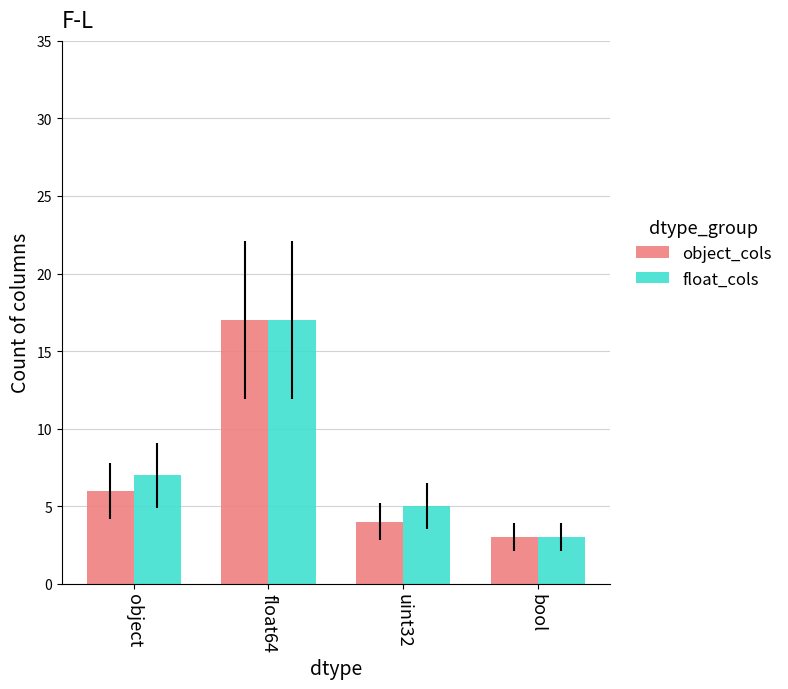

Count the float_cols values in the range 5 to 17.

3